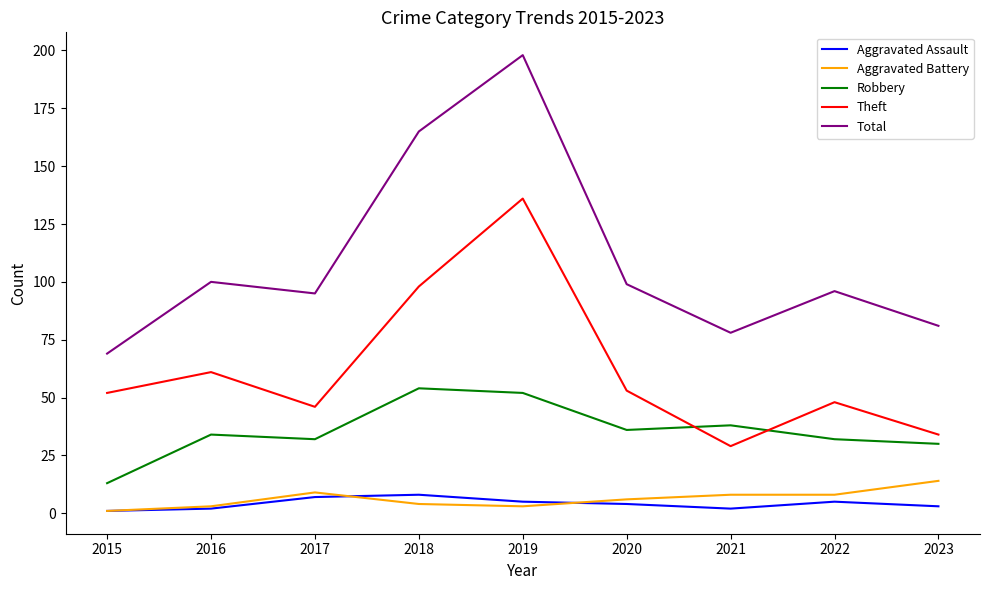

What is the difference between the highest and lowest values at 2020?

95